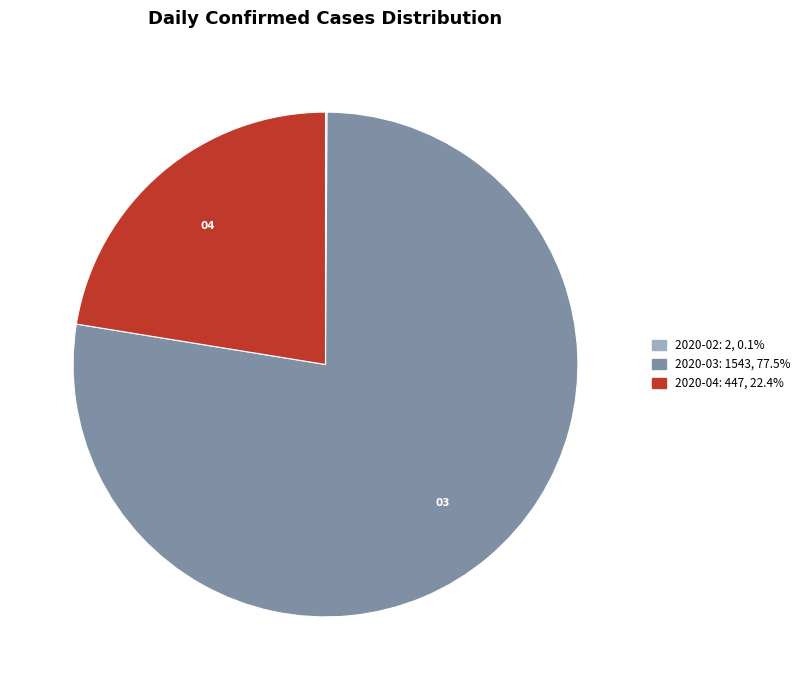

Does any single category account for the majority?

Yes